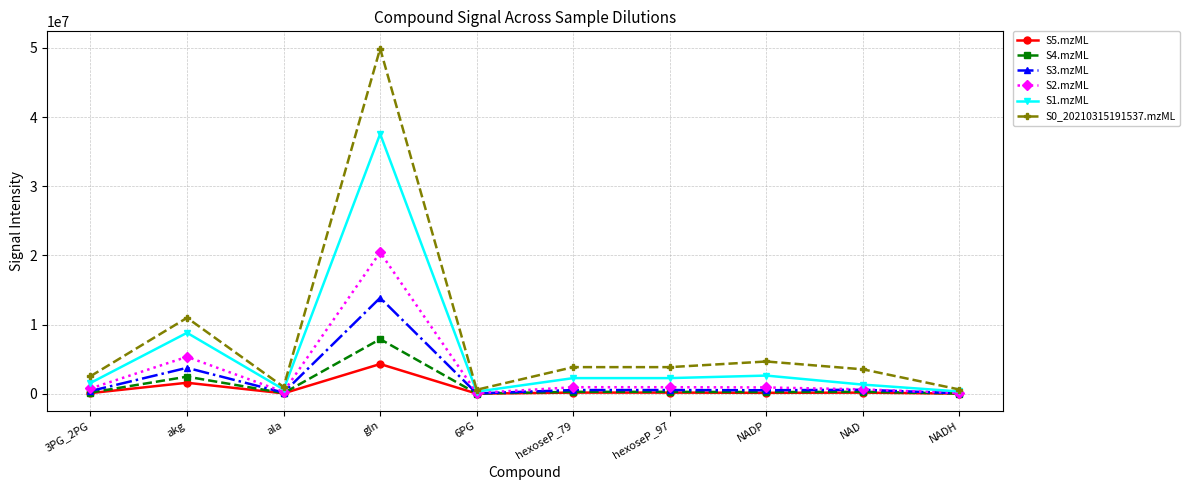

At which category is the sum across all series the highest?

gln